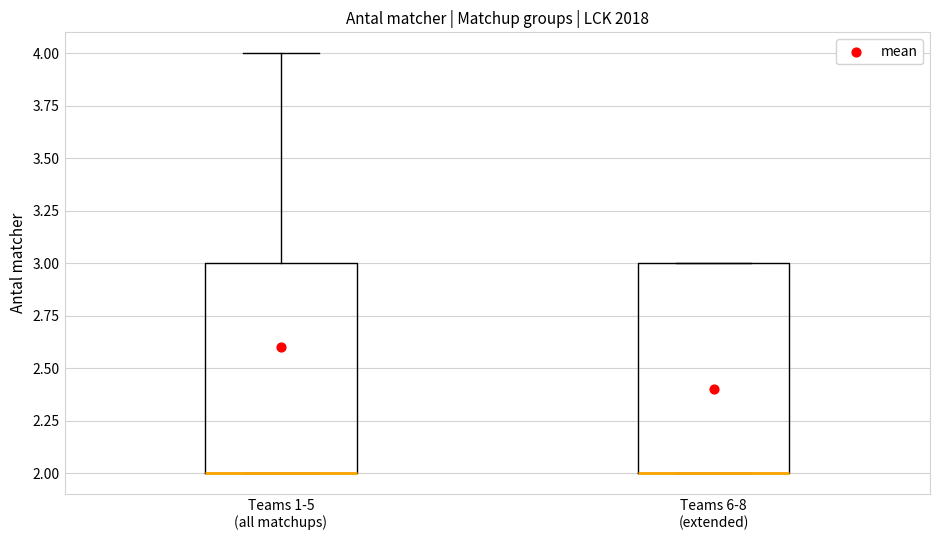

Reading left to right, transcribe this box plot: for each box, give where its median line is, the range the box spans, and where its two whiskers end, as read against the y-axis. The values are not printed on the chart, so give them approximately, as read against the axis.

Teams 1-5 (all matchups): median 2 (drawn on the box's lower edge), box 2 to 3, whiskers 2 to 4
Teams 6-8 (extended): median 2 (drawn on the box's lower edge), box 2 to 3, whiskers 2 to 3